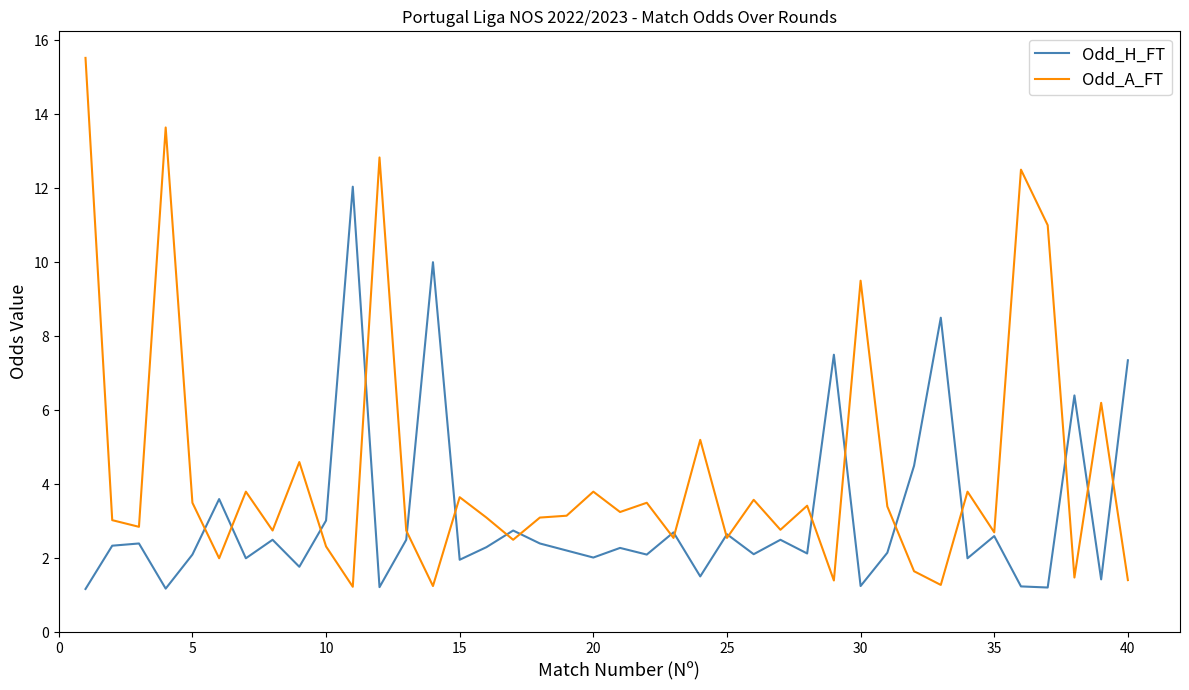

Which series has the largest total across all categories?

Odd_A_FT